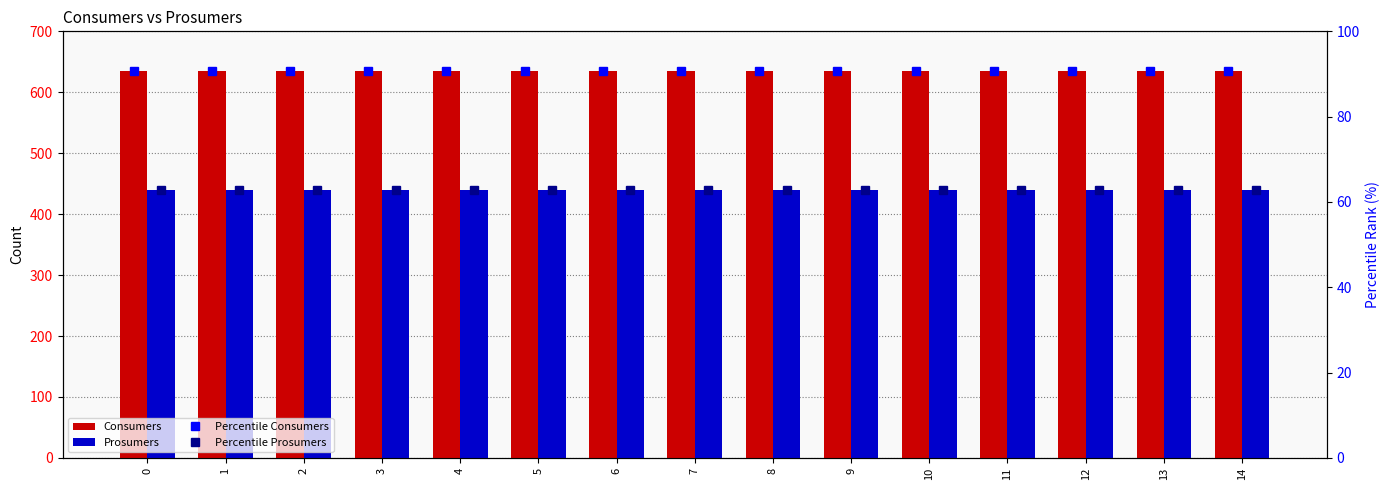

Is it true that Consumers equals 900.6 at 3?

False